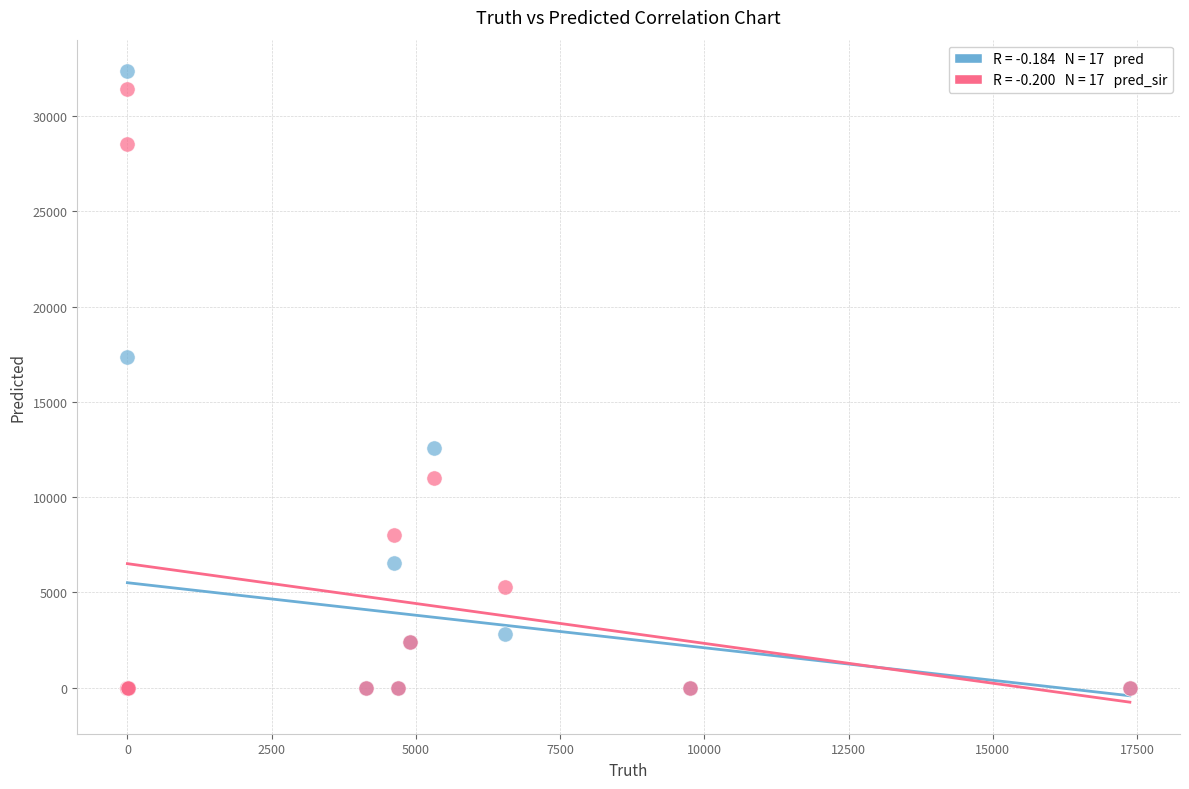

Across all series, what Y value is closest to 16178?

17375